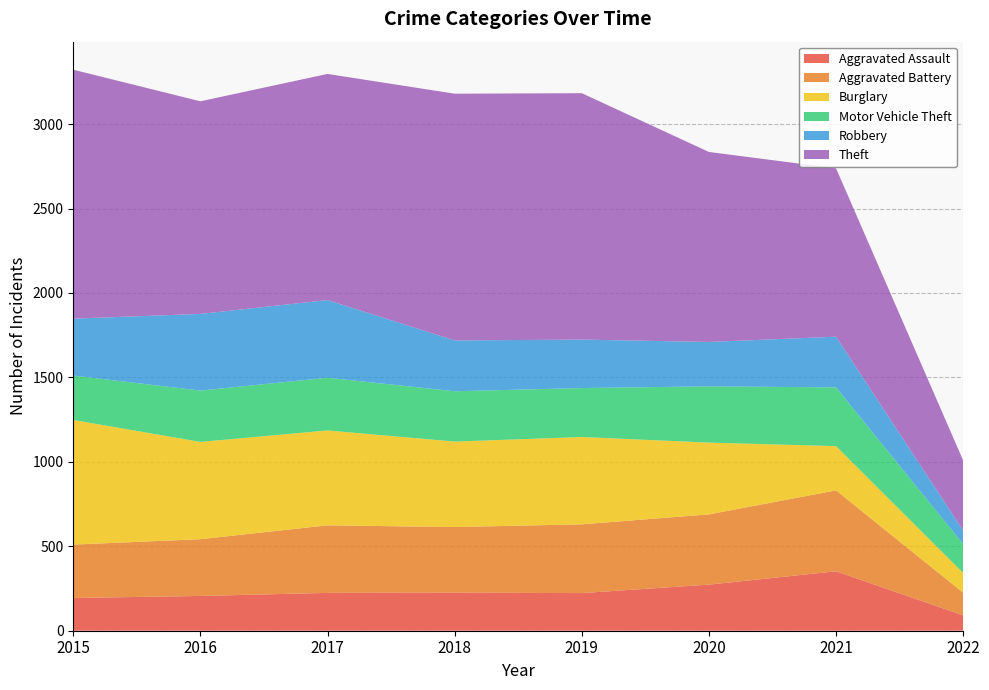

Reading left to right, what are all the values shown in this chart?

Aggravated Assault: 194	206	224	225	223	273	352	91
Aggravated Battery: 316	336	400	389	407	416	479	134
Burglary: 738	576	562	506	517	425	262	117
Motor Vehicle Theft: 263	304	312	298	290	333	348	171
Robbery: 337	454	460	301	287	263	300	80
Theft: 1474	1259	1339	1461	1459	1125	997	415